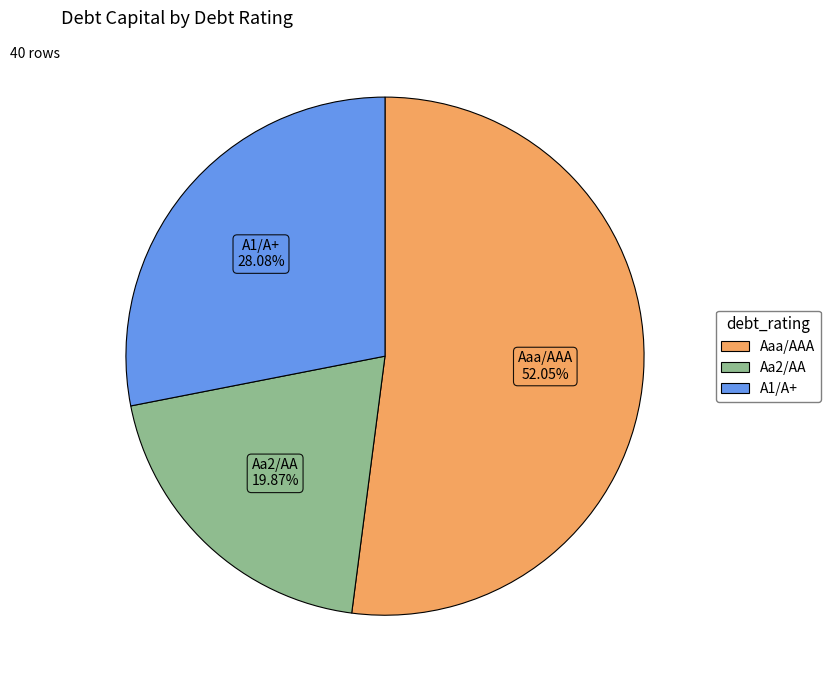

Does any single category account for the majority?

Yes